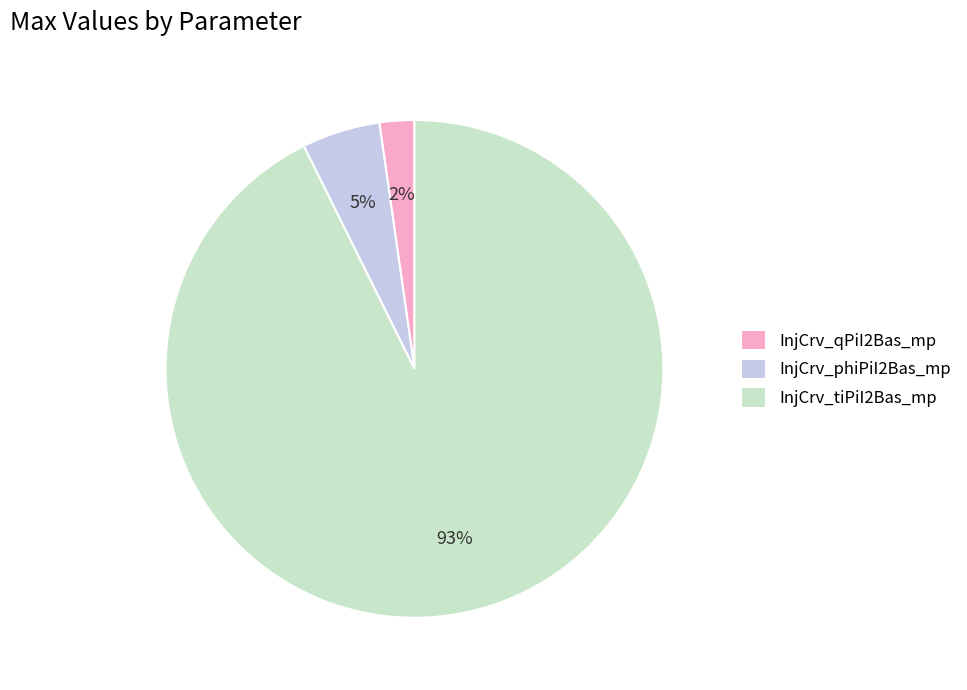

Which slice is the smallest?

InjCrv_qPiI2Bas_mp